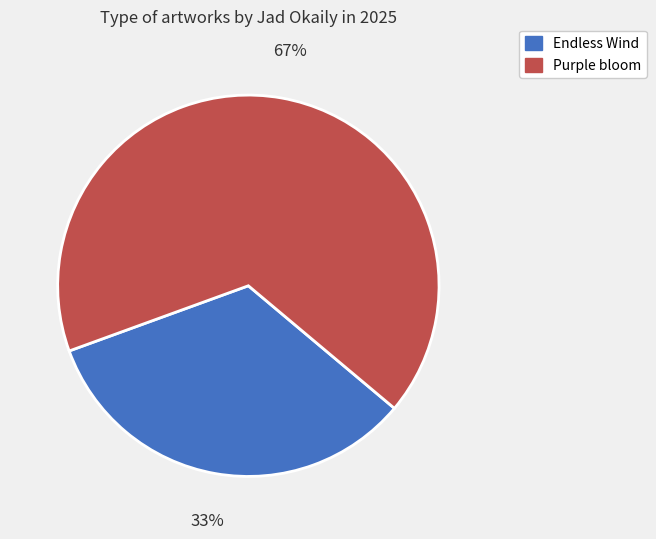

Count the number of slices in the pie.

2